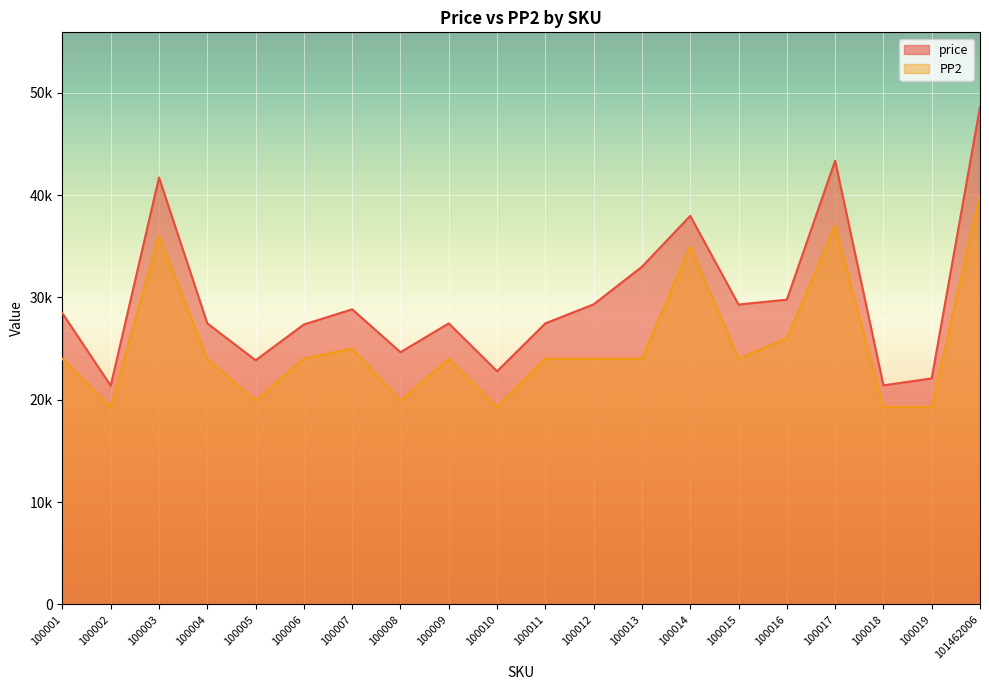

Which series has the largest total across all categories?

price